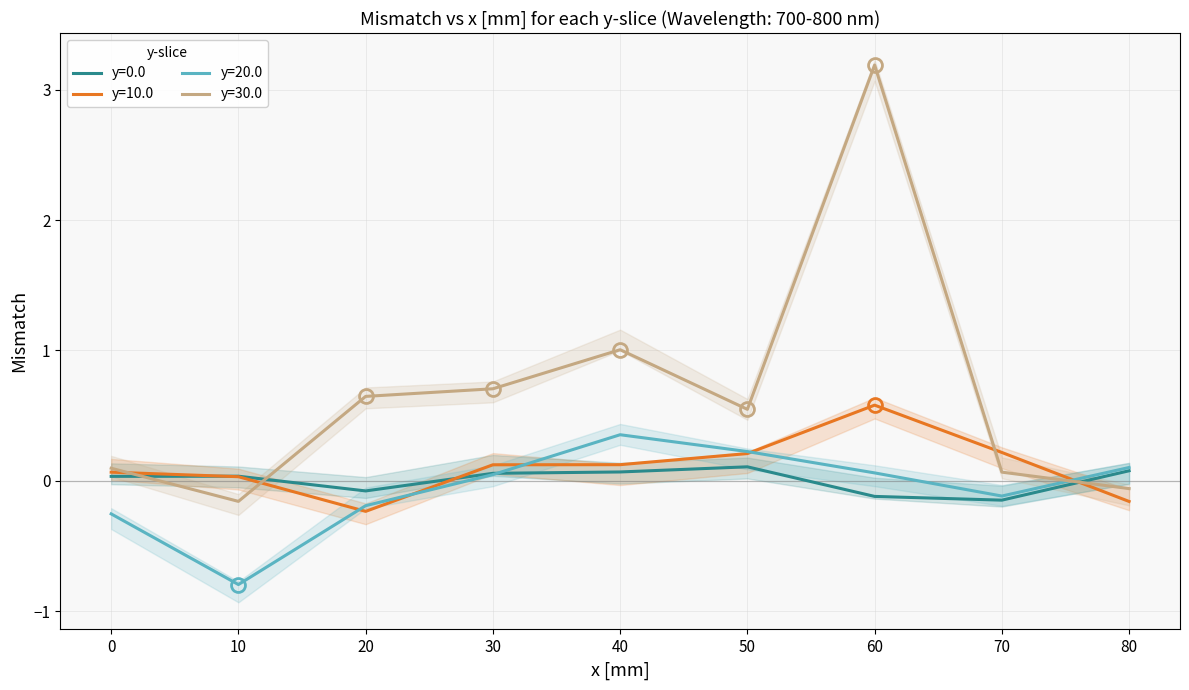

What is the spread (max minus min) of values at 50.0?

0.4